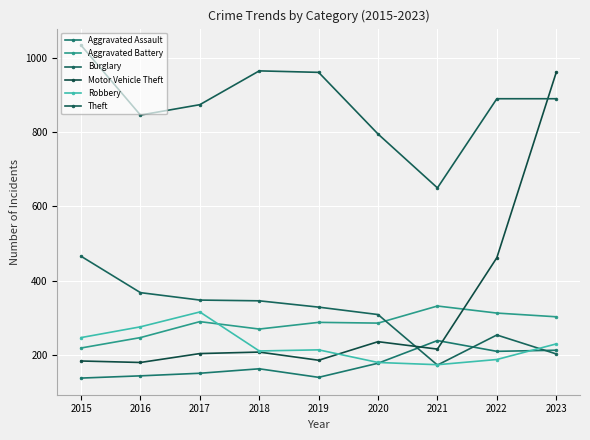

At which category does Robbery reach its first local peak?

2017